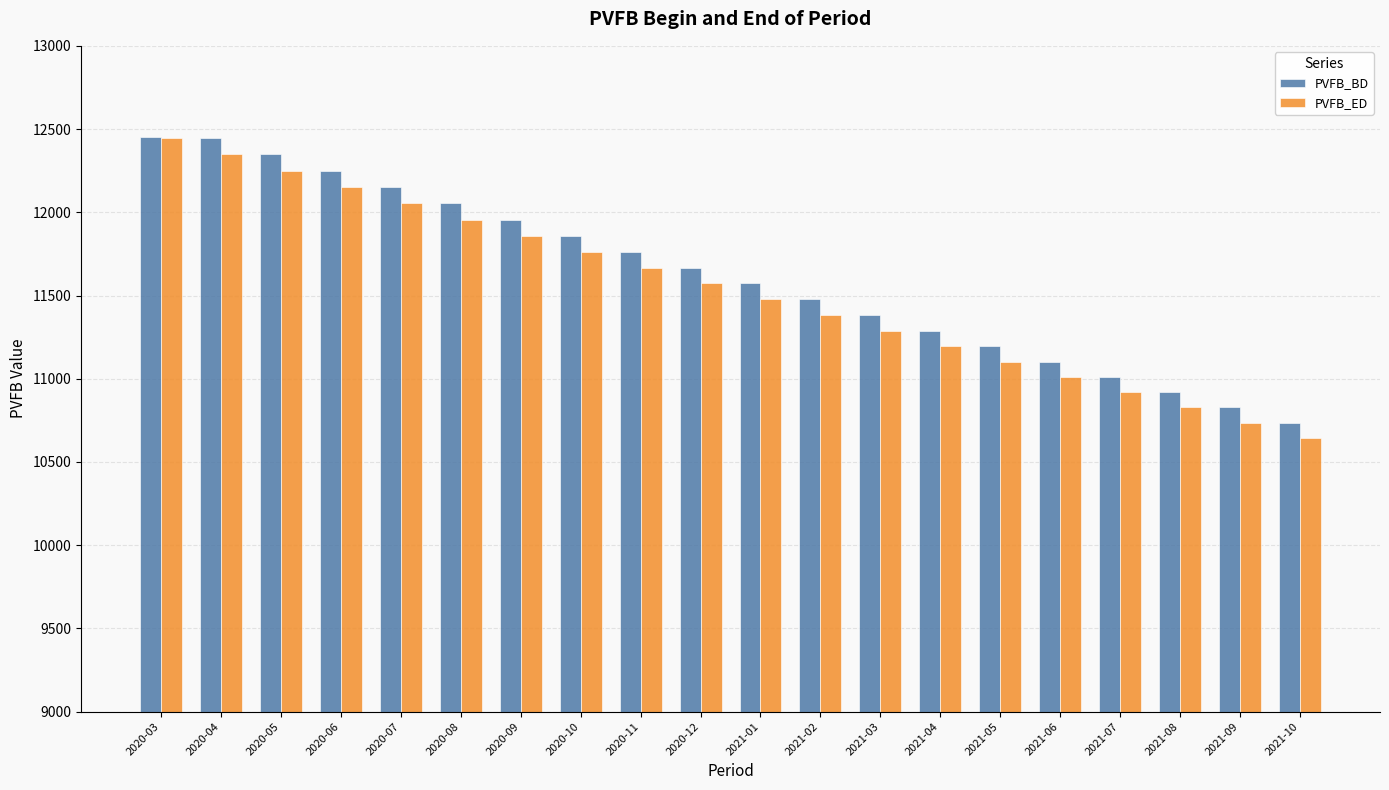

At which category is the sum across all series the highest?

2020-03